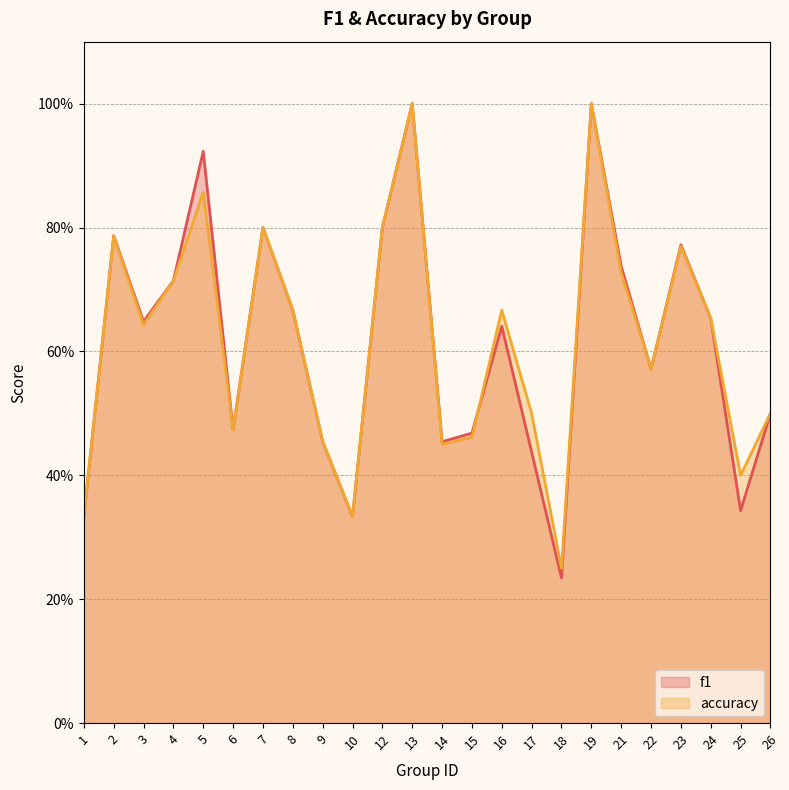

Reading right to left, transcribe all the data shown in this chart.

f1: 26=0.5	25=0.3	24=0.7	23=0.8	22=0.6	21=0.7	19=1.0	18=0.2	17=0.4	16=0.6	15=0.5	14=0.5	13=1.0	12=0.8	10=0.3	9=0.5	8=0.7	7=0.8	6=0.5	5=0.9	4=0.7	3=0.6	2=0.8	1=0.3
accuracy: 26=0.5	25=0.4	24=0.7	23=0.8	22=0.6	21=0.7	19=1.0	18=0.2	17=0.5	16=0.7	15=0.5	14=0.5	13=1.0	12=0.8	10=0.3	9=0.5	8=0.7	7=0.8	6=0.5	5=0.9	4=0.7	3=0.6	2=0.8	1=0.3